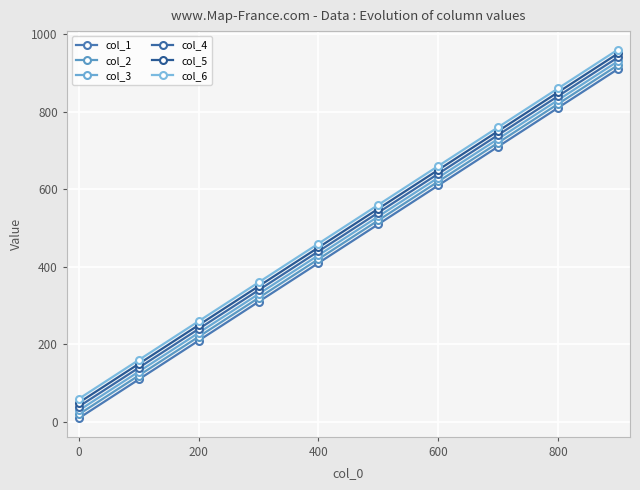

Is this an area chart (filled region under the line)?

No